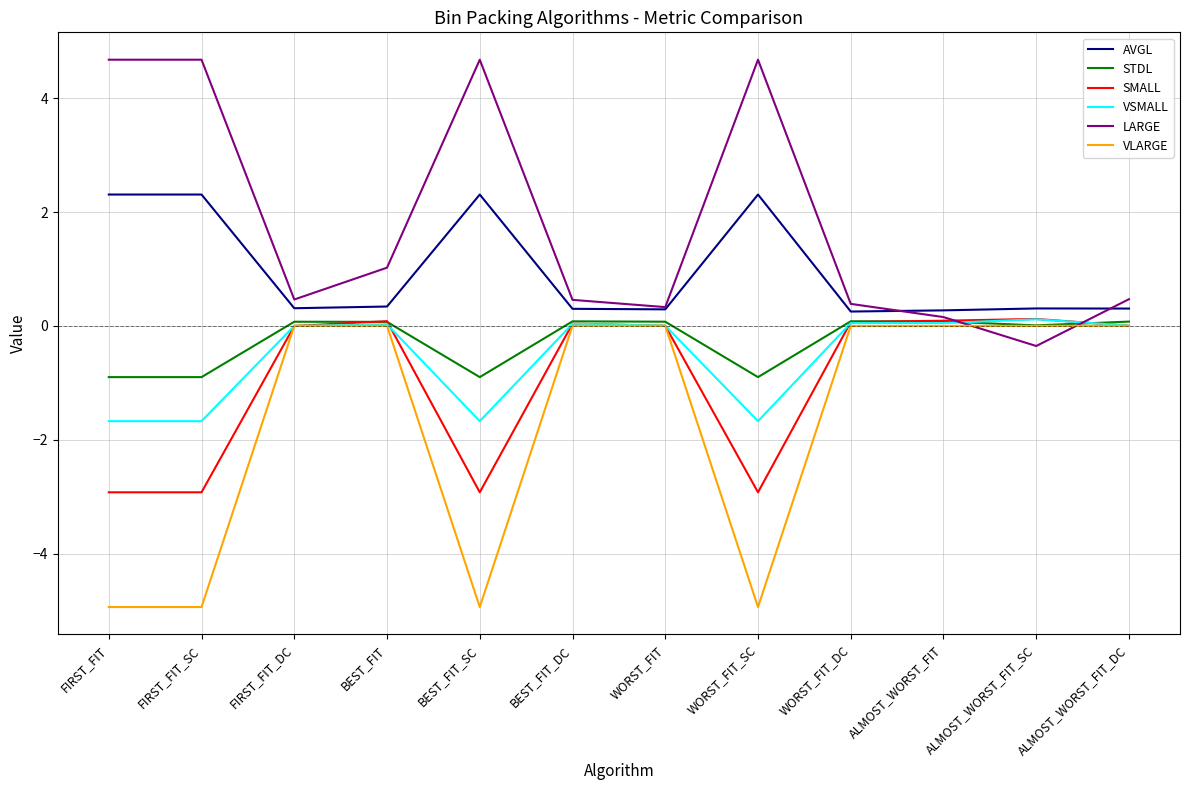

Is the value of LARGE at FIRST_FIT_SC greater than the value of VSMALL at ALMOST_WORST_FIT_DC?

Yes